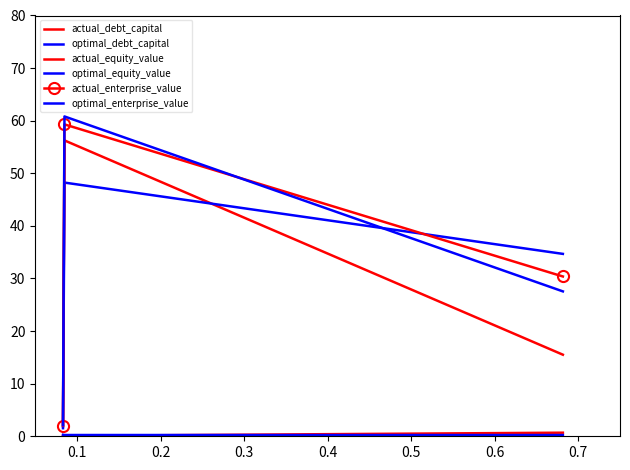

What are all the series names shown in the legend?

actual_debt_capital, optimal_debt_capital, actual_equity_value, optimal_equity_value, actual_enterprise_value, optimal_enterprise_value